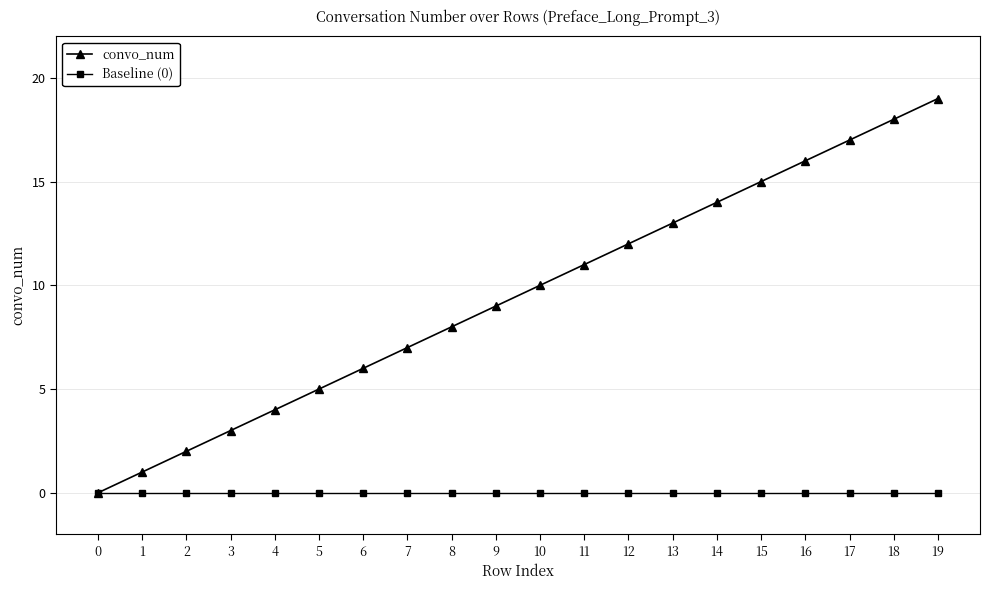

Which category has the highest value across all series?

19